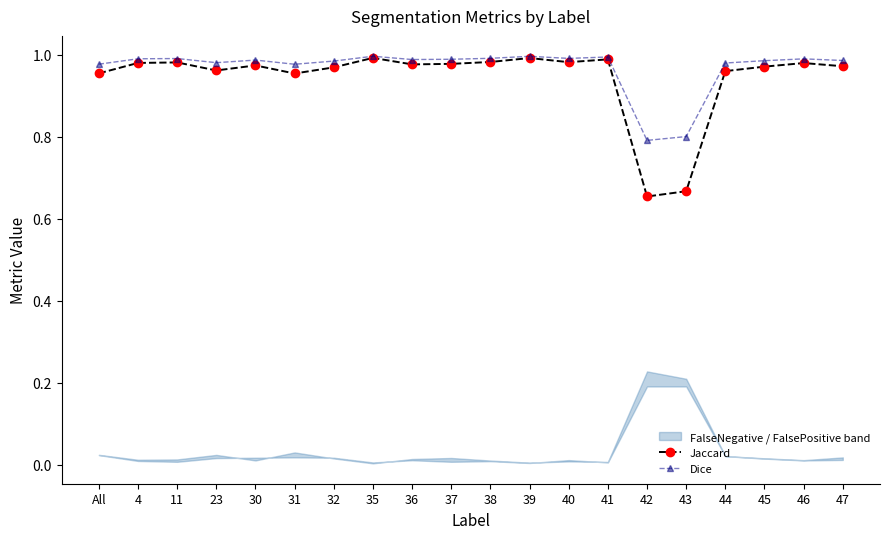

Is it true that Jaccard equals 1.0 at 32?

True